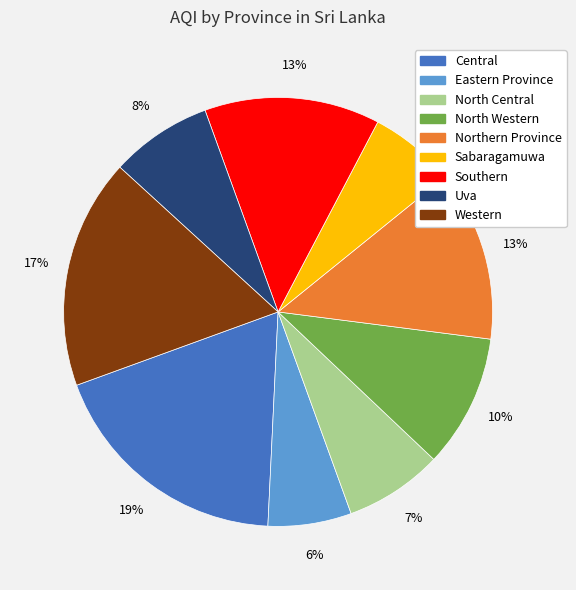

Combined, do North Central and Sabaragamuwa account for over 50%?

No